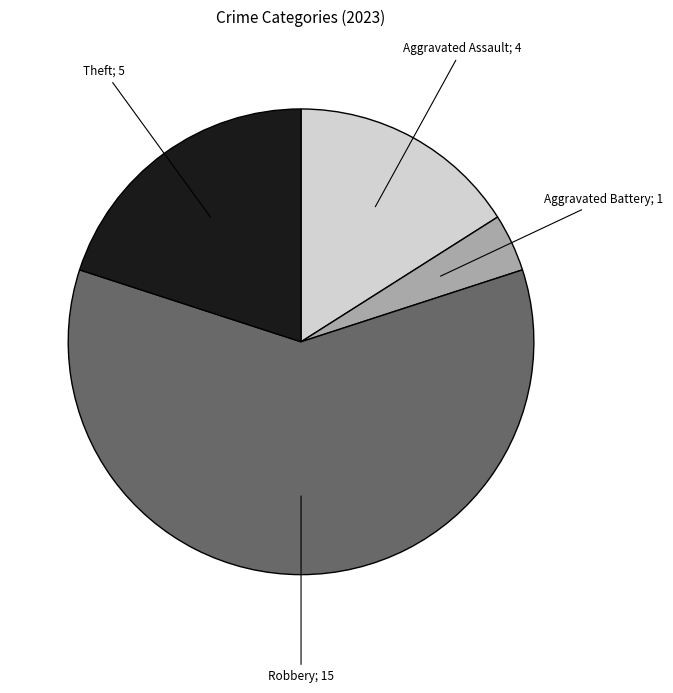

Between Robbery; 15 and Theft; 5, which is larger?

Robbery; 15